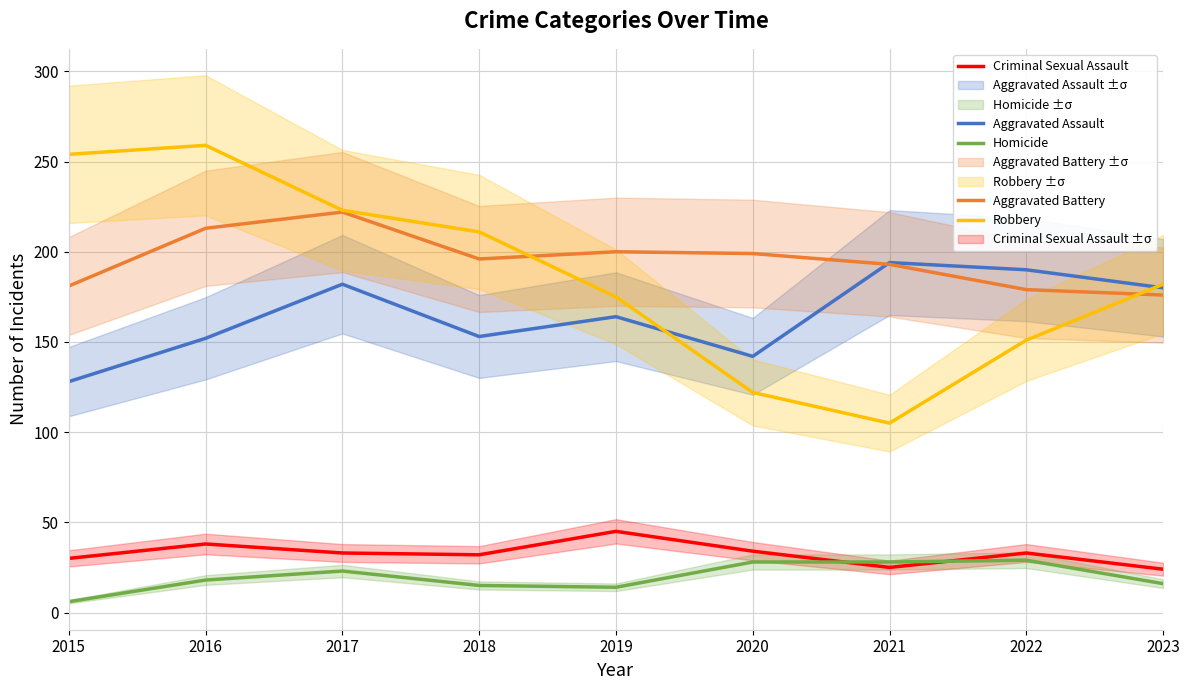

What is the lowest value of the Homicide series?

6